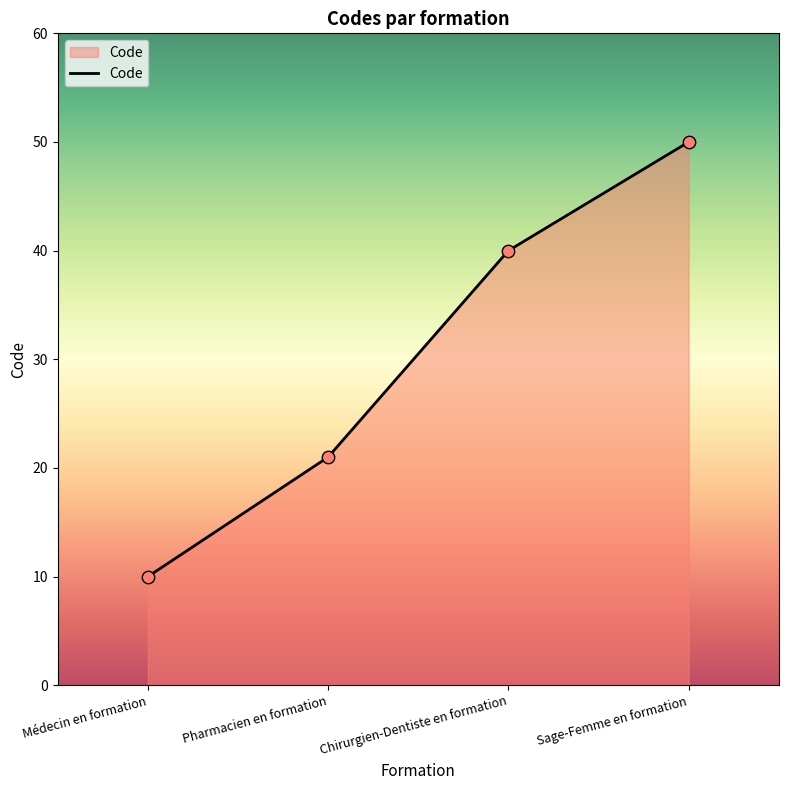

What is the change in value from Pharmacien en formation to Sage-Femme en formation?

+29